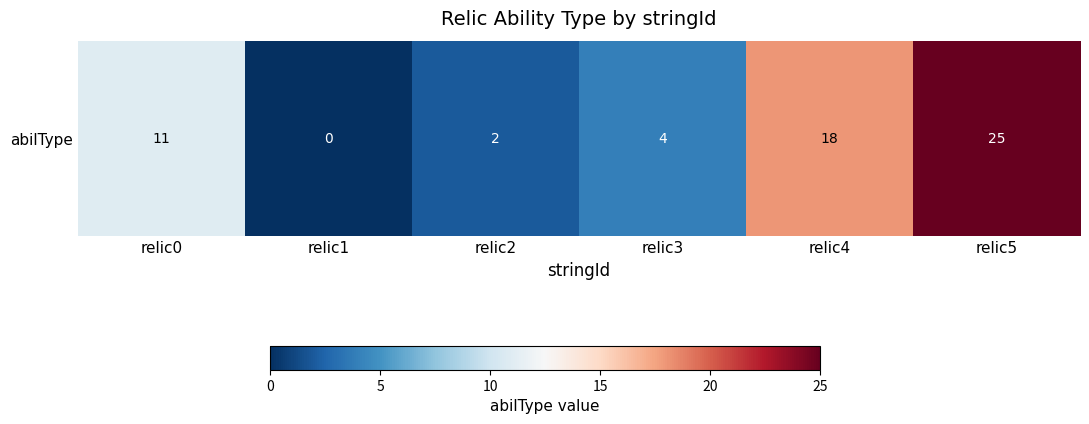

Approximately how many times larger is the value at relic4 compared to relic5?

0.7